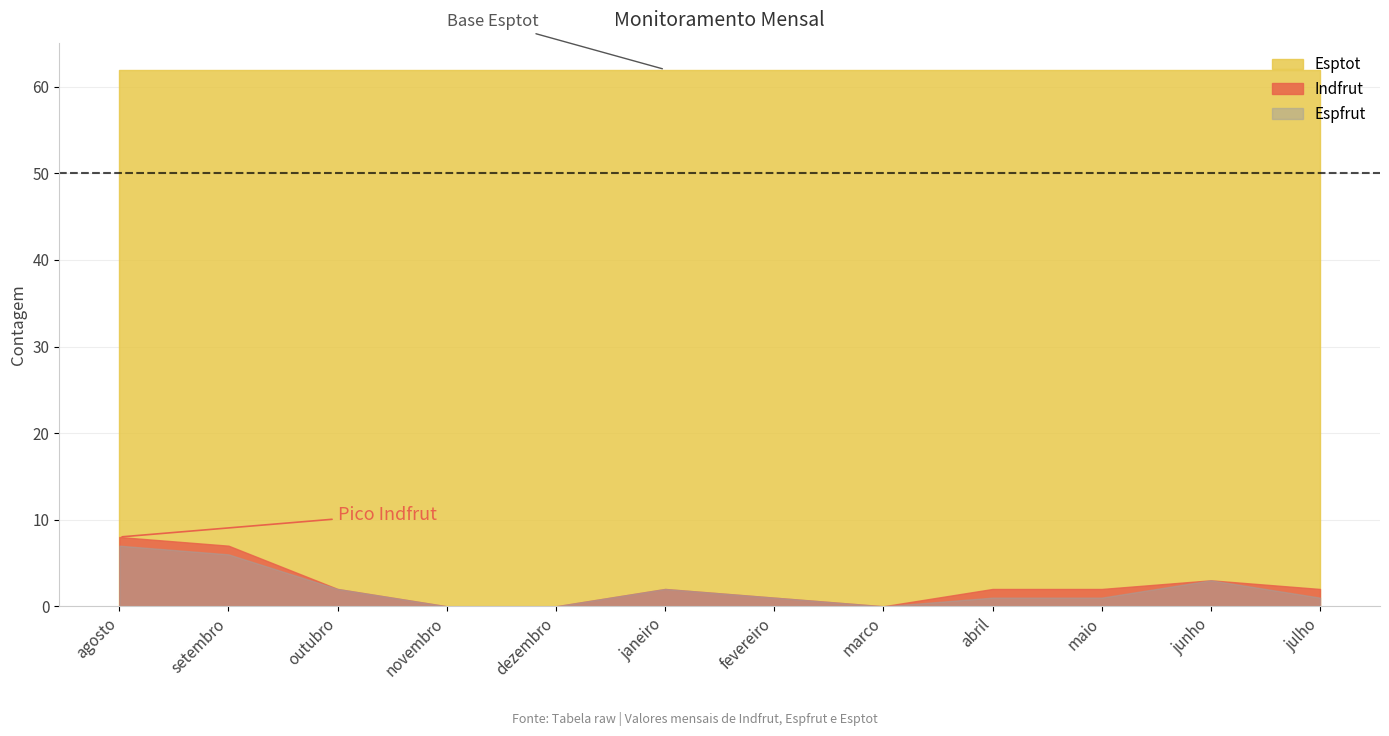

True or false: Indfrut and Espfrut intersect in this chart.

False